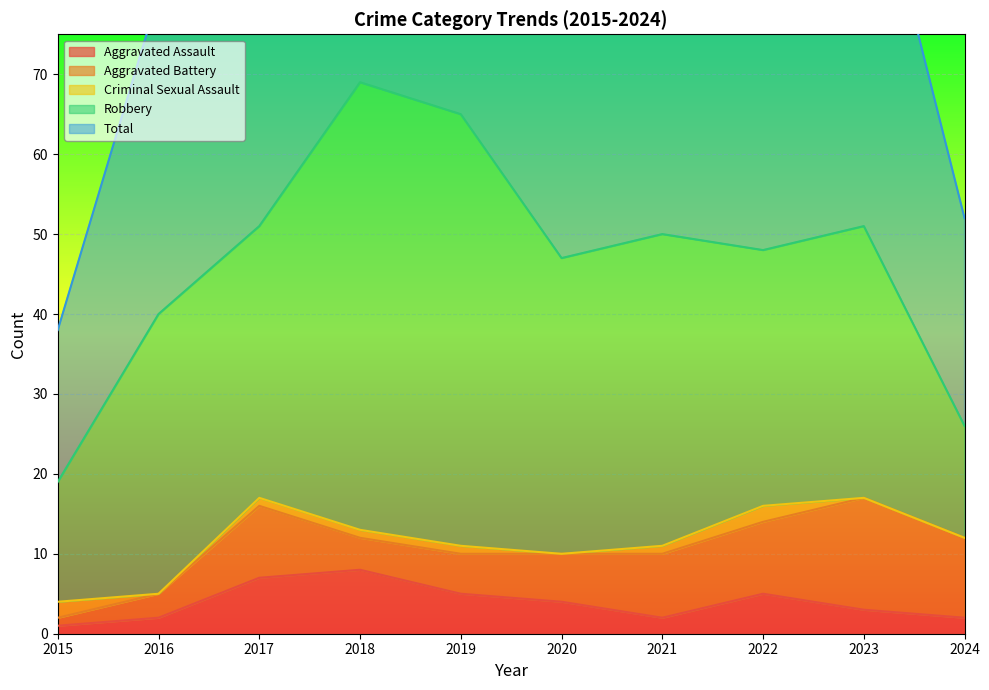

Is it true that Robbery equals 35 at 2016?

True